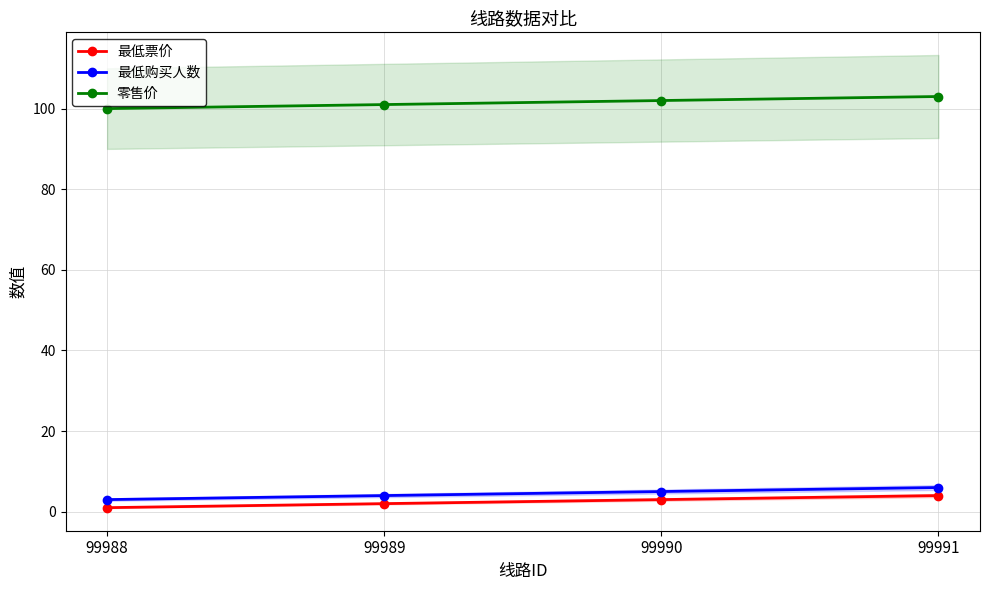

Which has a higher value, 99991 or 99990?

99991